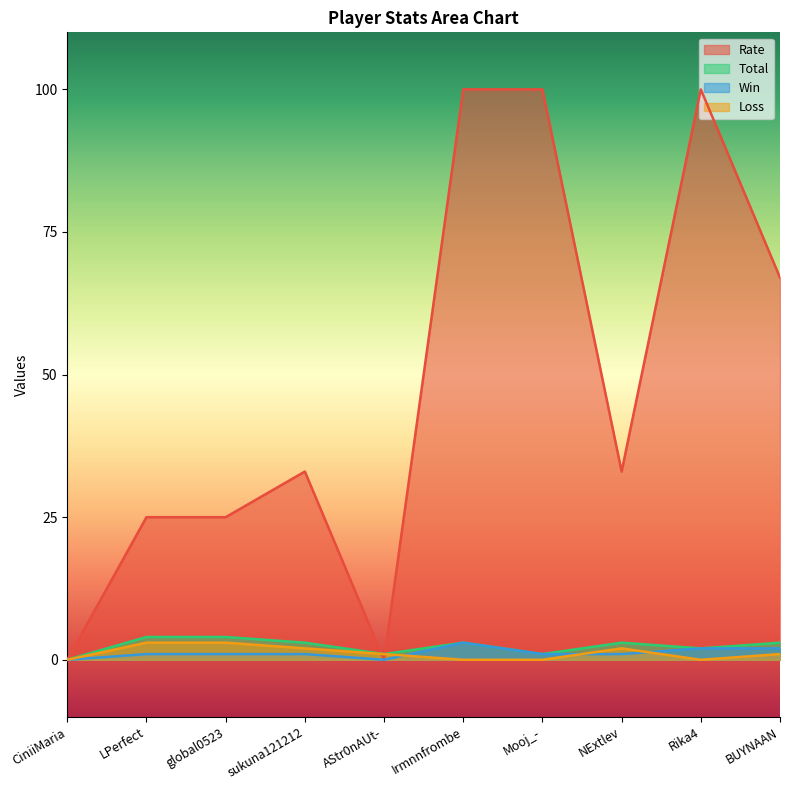

How many lines are shown in the chart?

4